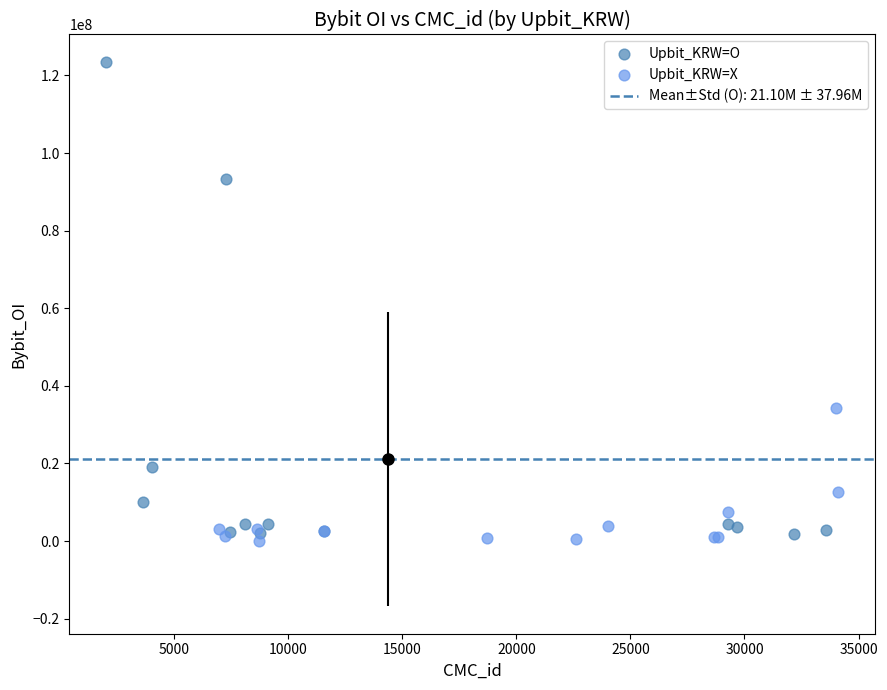

Which series has the largest Y range (max minus min)?

Upbit_KRW=O